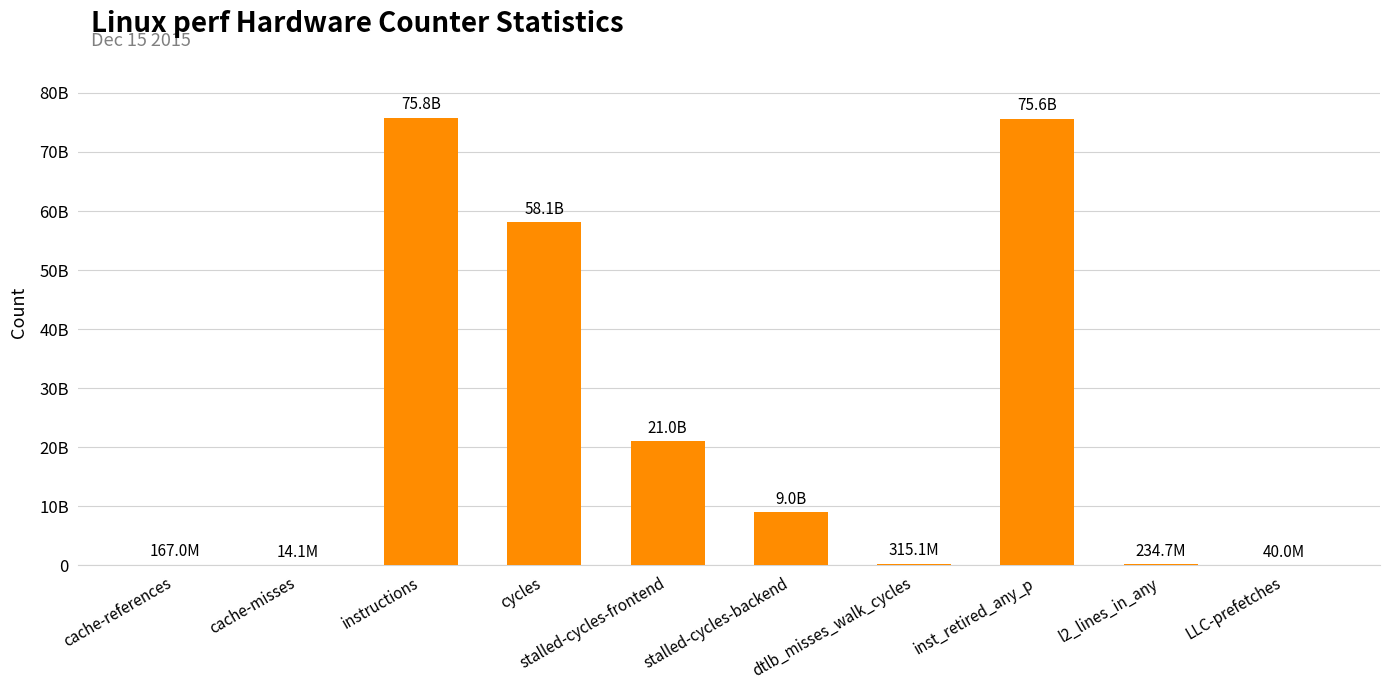

Which category has the highest value across all series?

instructions